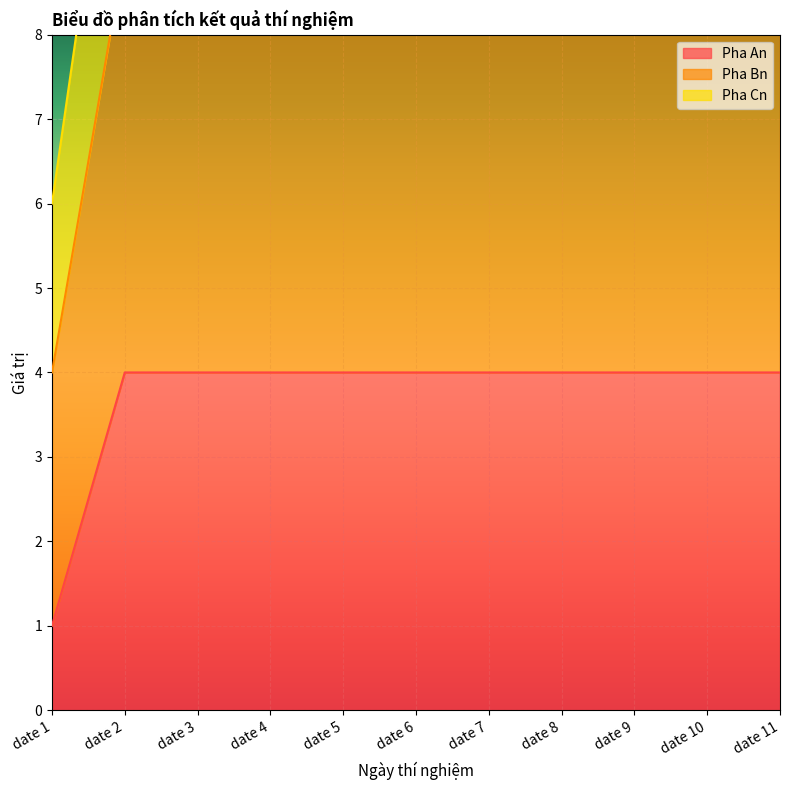

Rank the series by their average value, from lowest to highest.

Pha An, Pha Cn, Pha Bn